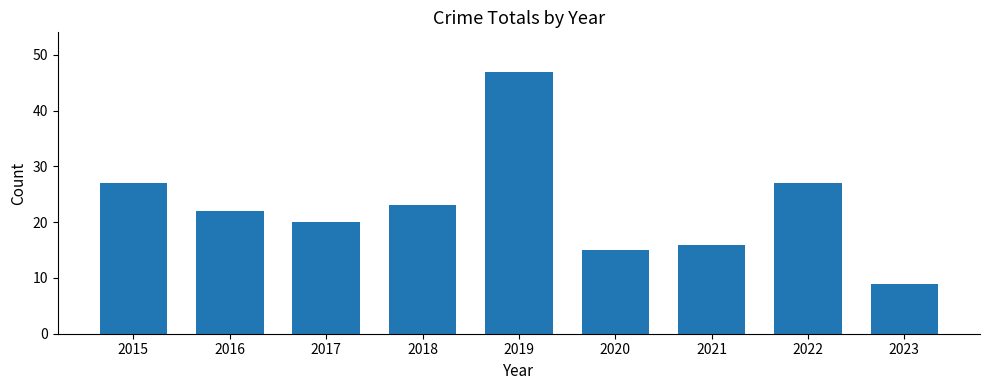

What is the average value?

23